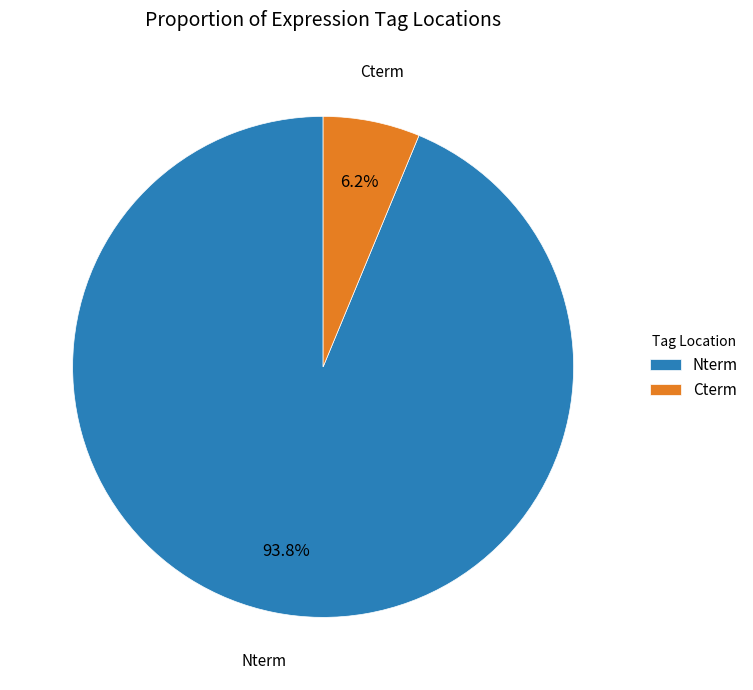

Is it true that Nterm is 94% of the pie?

True